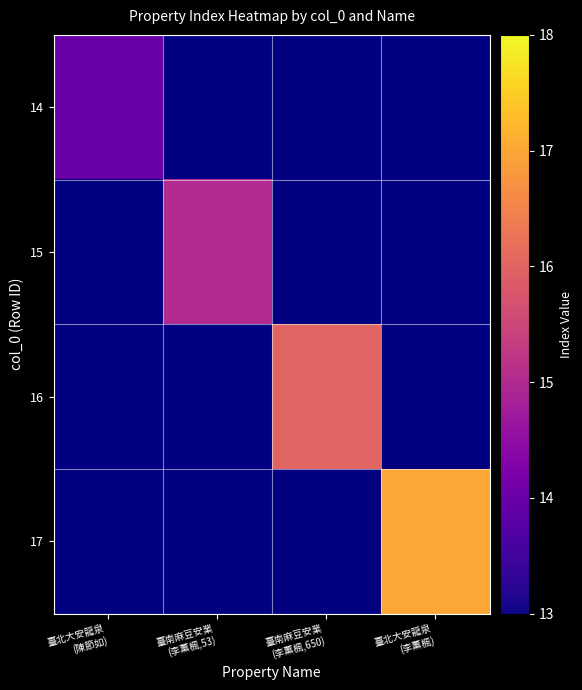

Which category has the highest value across all series?

臺北大安龍泉
(李薰楓)